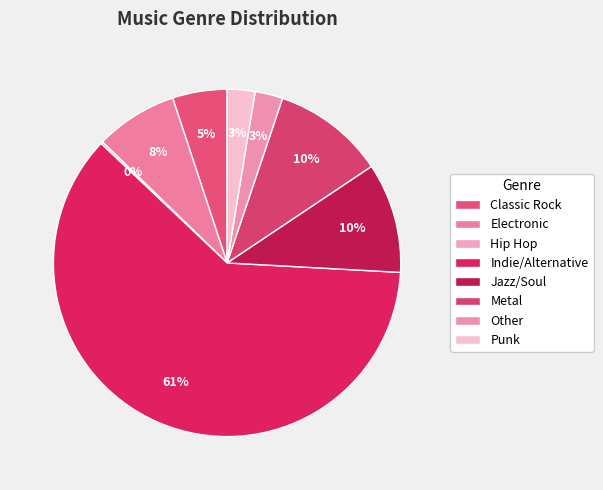

Count the number of slices in the pie.

8